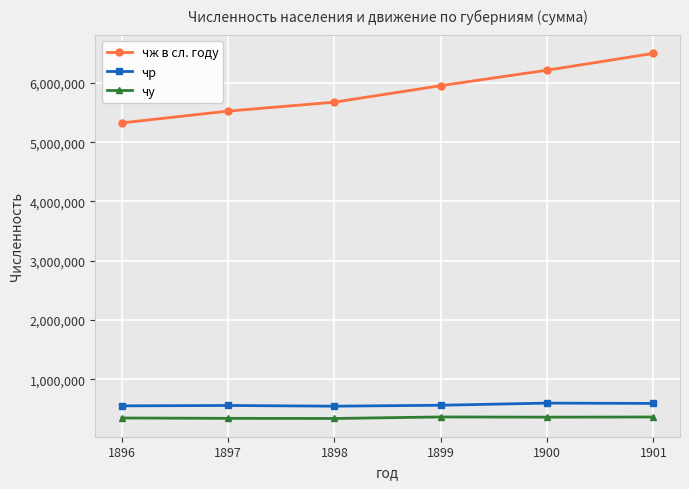

What is the spread (max minus min) of values at 1901?

6133367